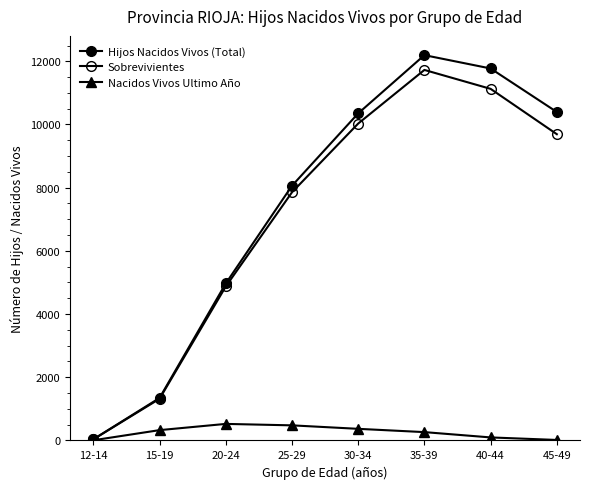

Does the chart display data point markers on the line(s)?

Yes